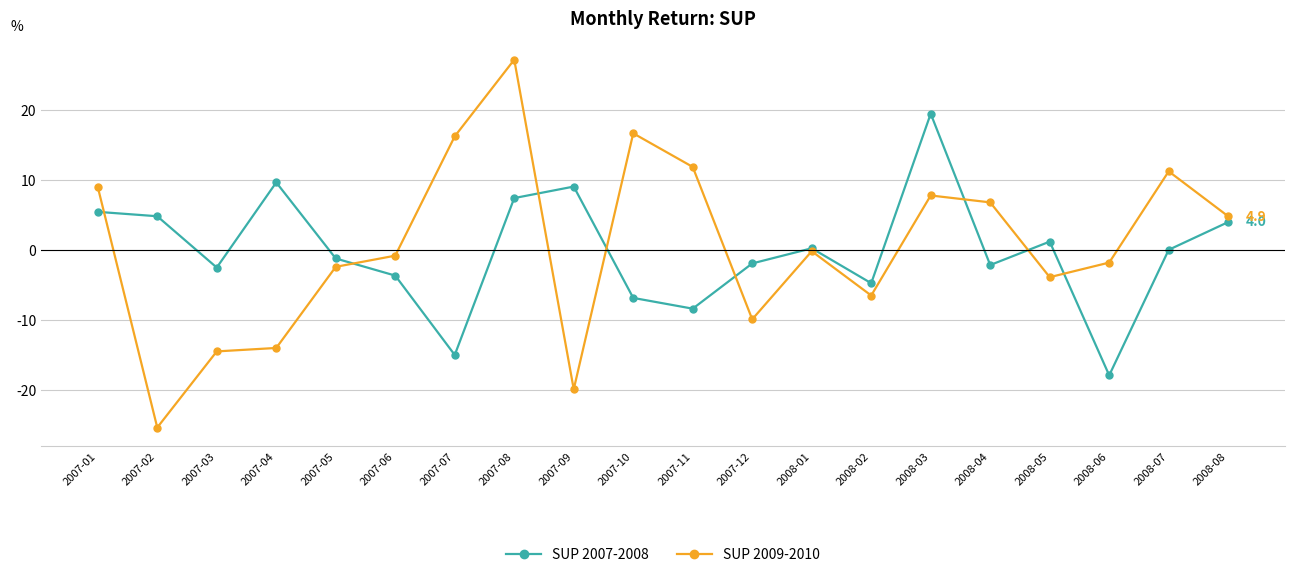

Is this an area chart (filled region under the line)?

No